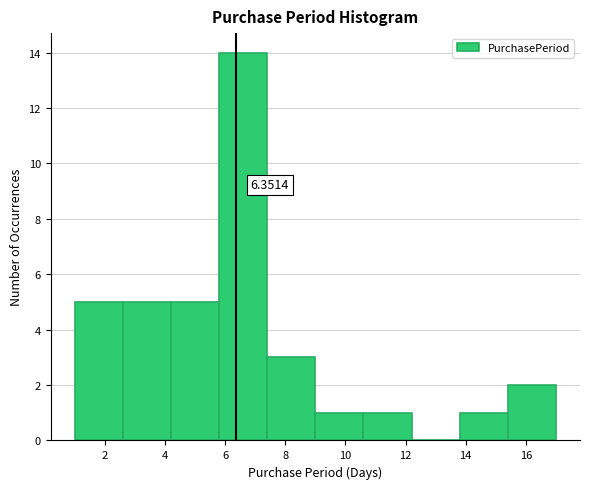

Over which range of the x-axis is the bar tallest?

5.8 to 7.4